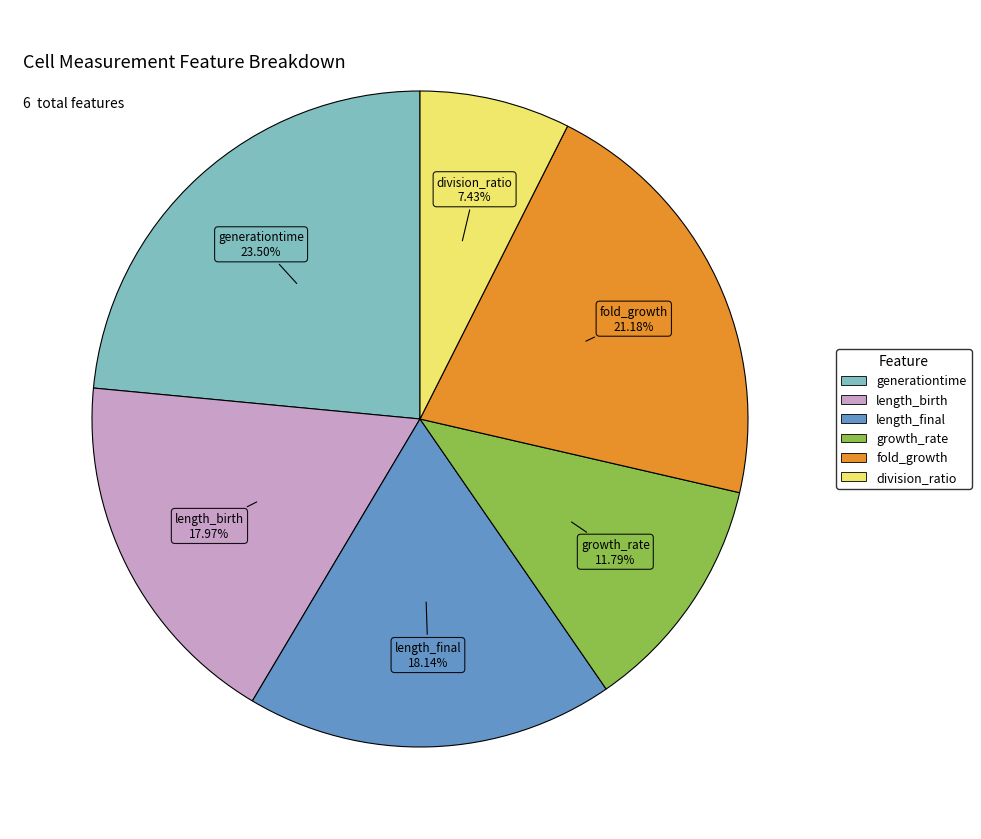

Which category has the smallest portion of the pie?

division_ratio